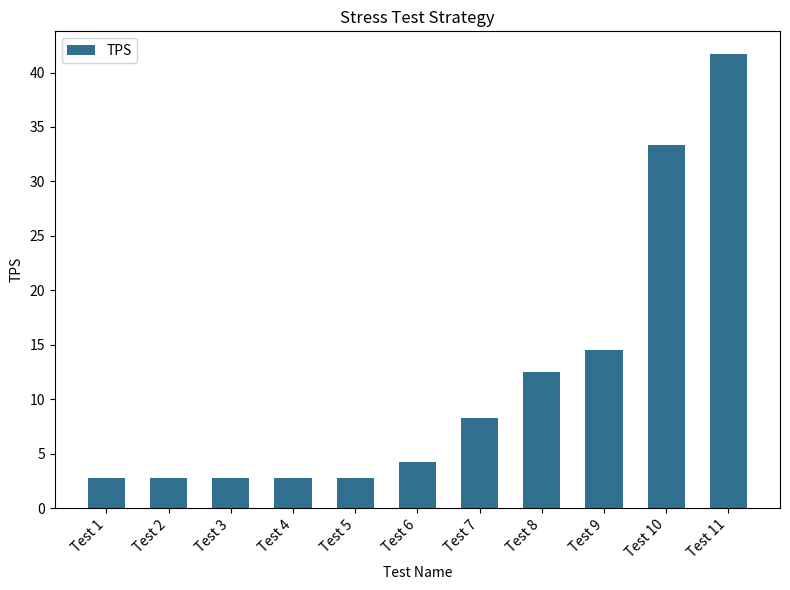

Read the value at Test 7.

8.3